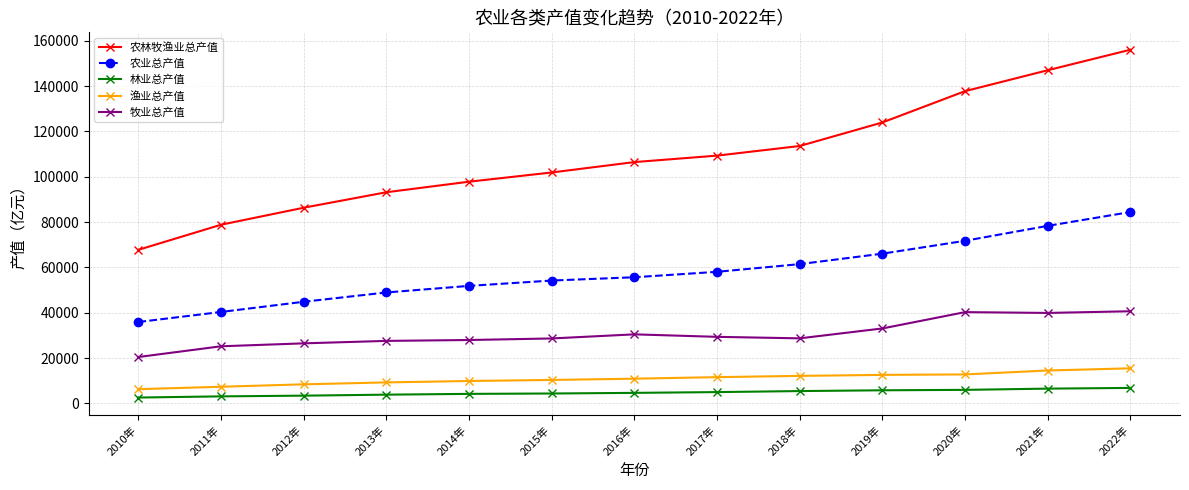

True or false: 林业总产值 and 农业总产值 cross at least once.

False